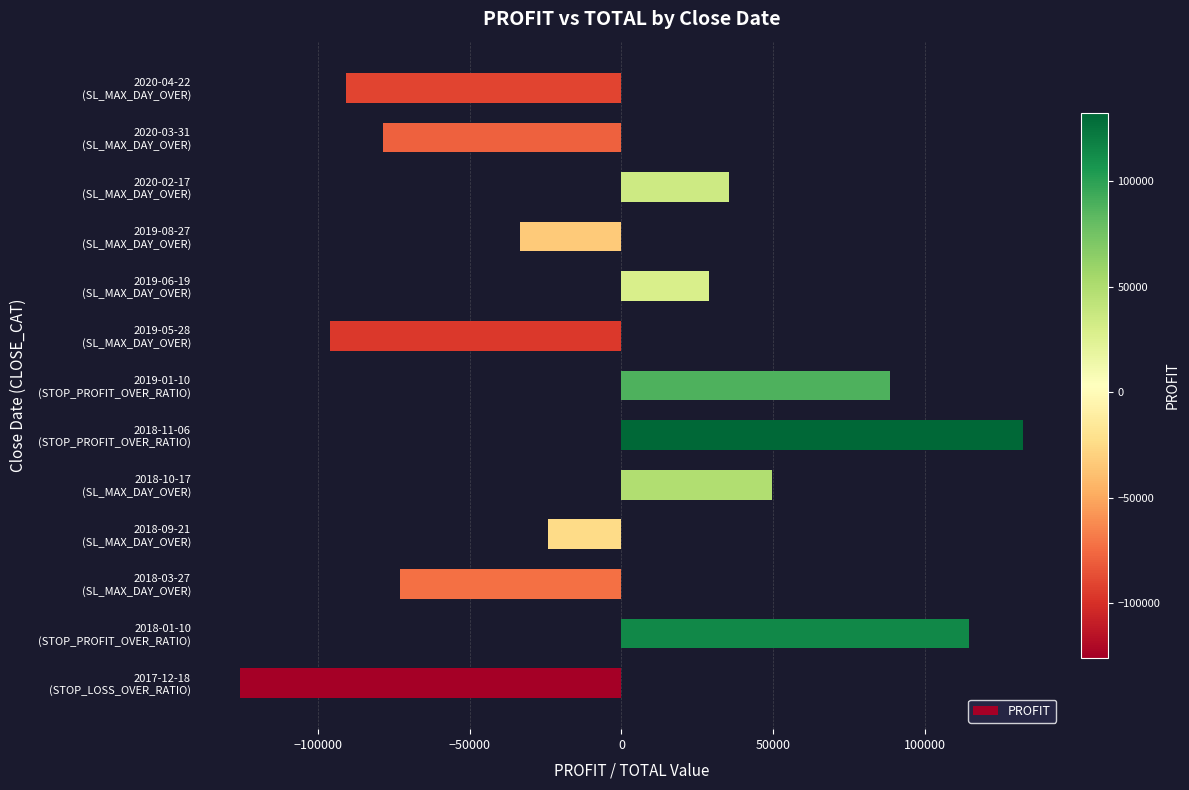

At which category does the chart reach its peak across all series?

2018-11-06
(STOP_PROFIT_OVER_RATIO)